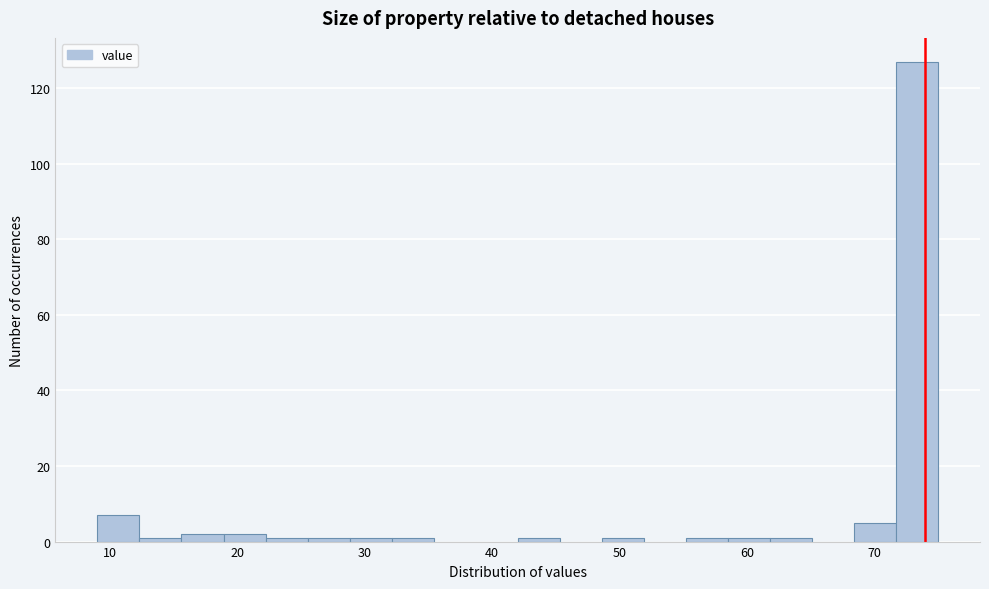

Read against the x-axis, roughly where is the centre of the tallest bar?

73